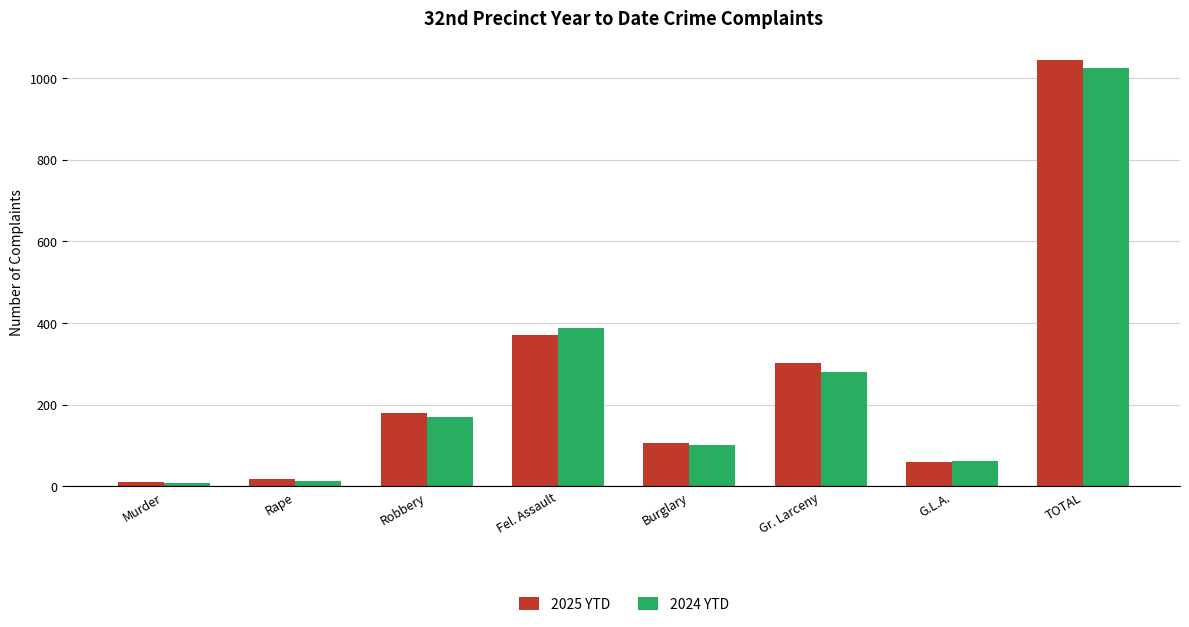

What is the difference between the maximum and minimum values in the 2025 YTD series?

1035